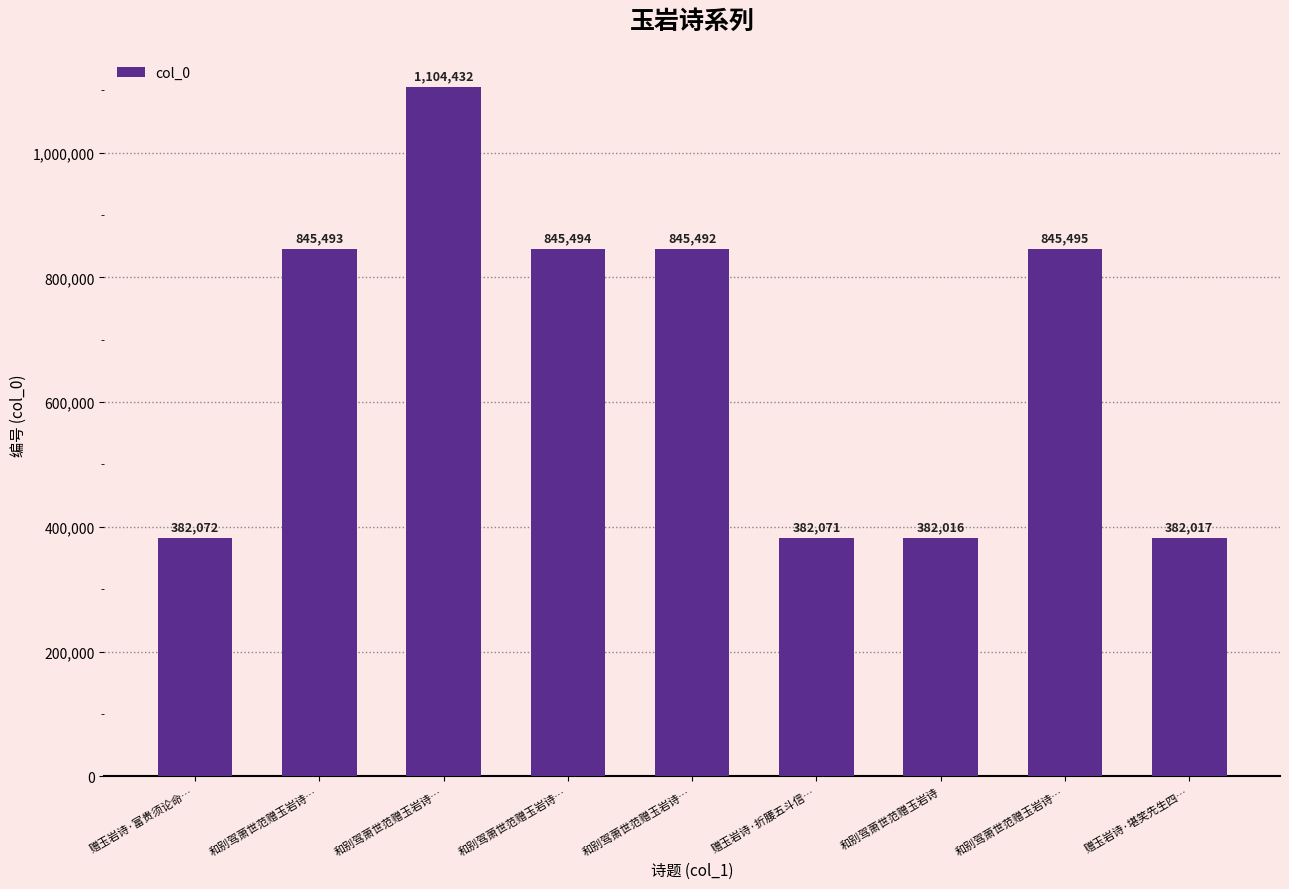

Where is the data nearest to the value 743224?

和别驾萧世范赠玉岩诗…